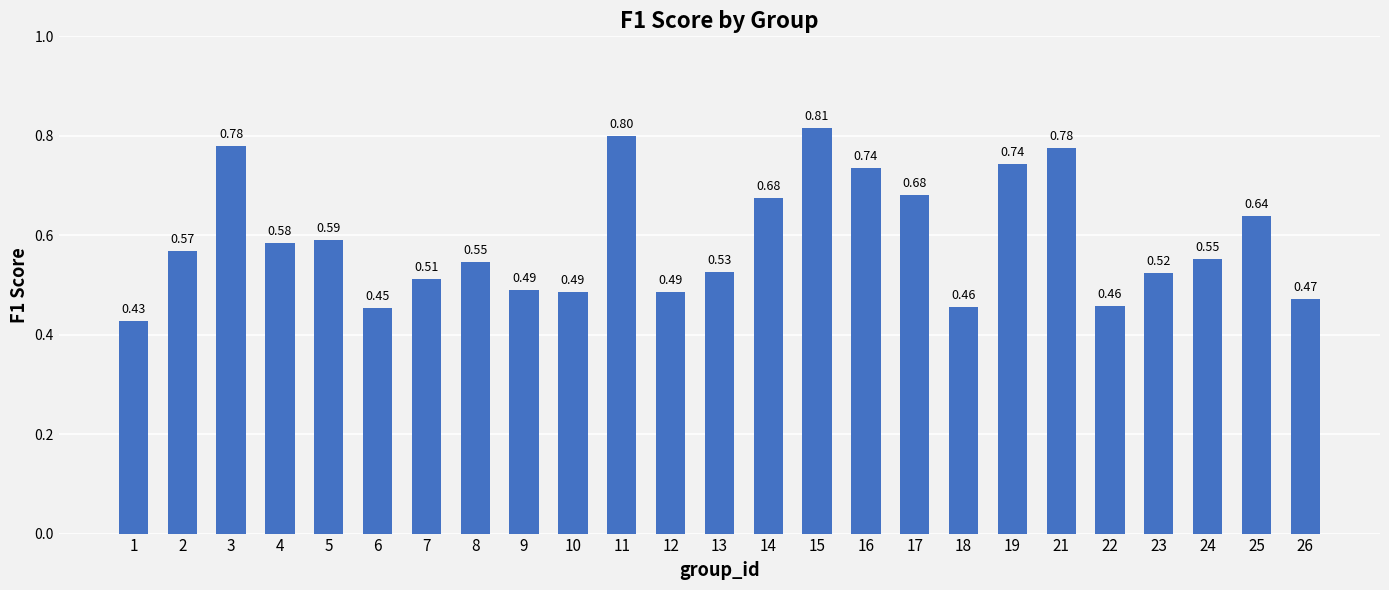

Where is the data nearest to the value 0?

1